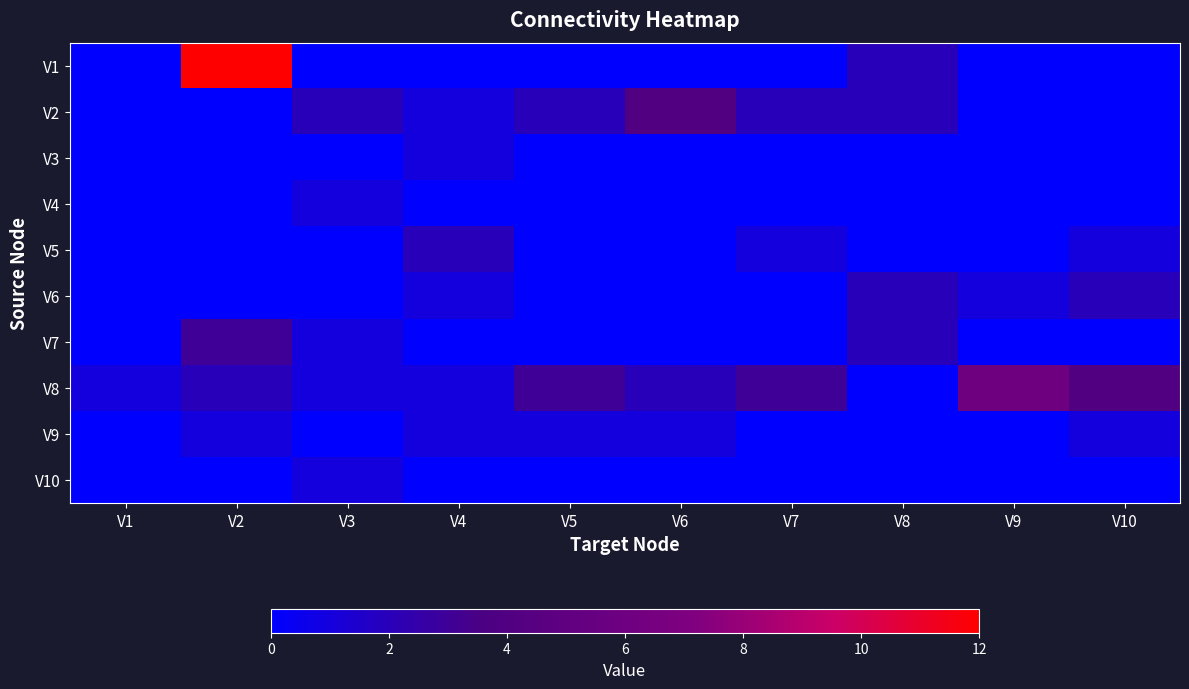

At which category does the chart reach its minimum across all series?

V1